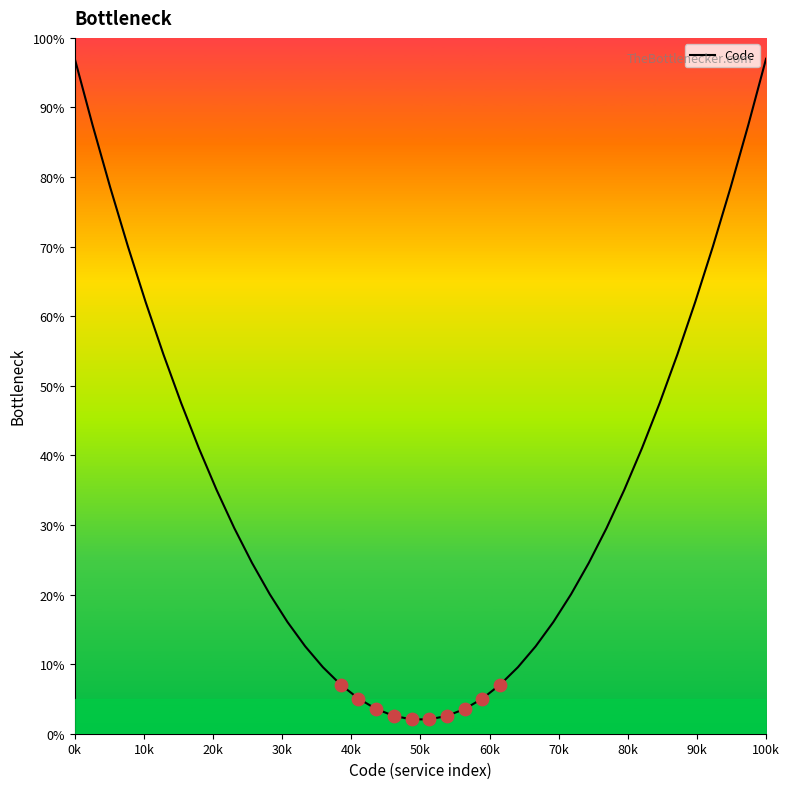

What is the difference between the maximum and minimum values?

94.9